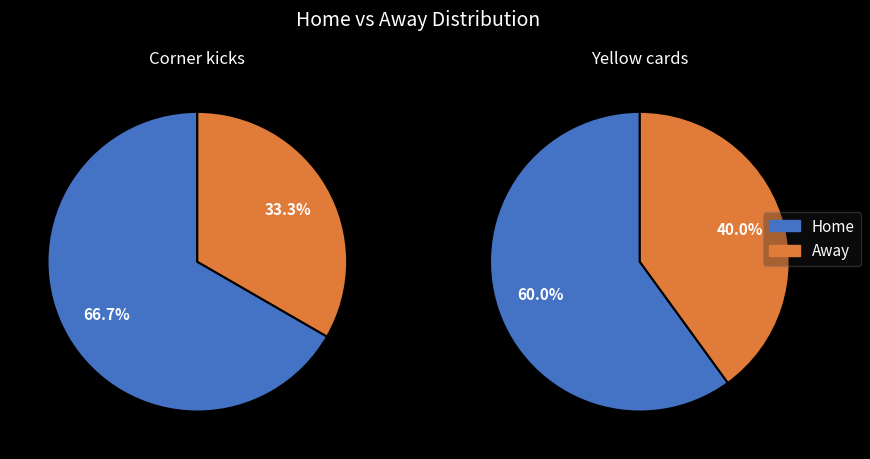

What is the largest slice in the pie chart?

Corner kicks